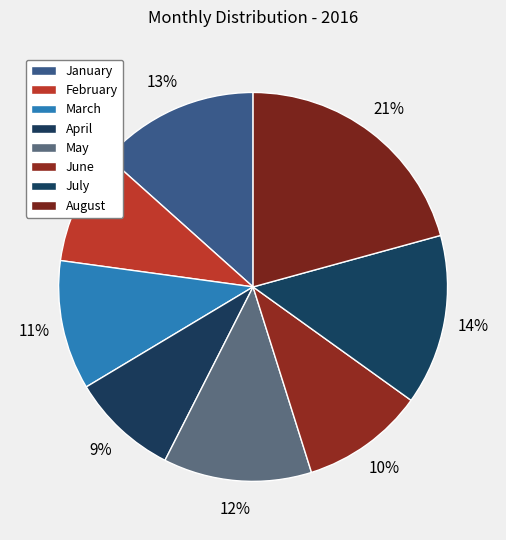

True or false: January accounts for 13% of the total.

True